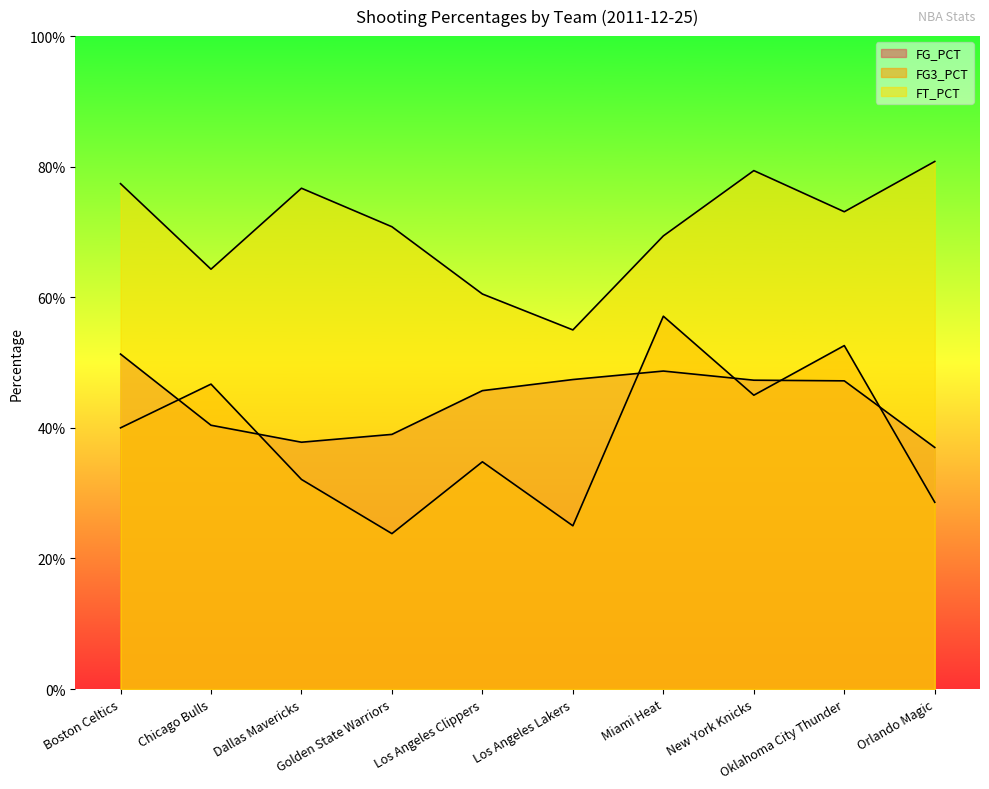

What is the smallest value displayed?

0.2